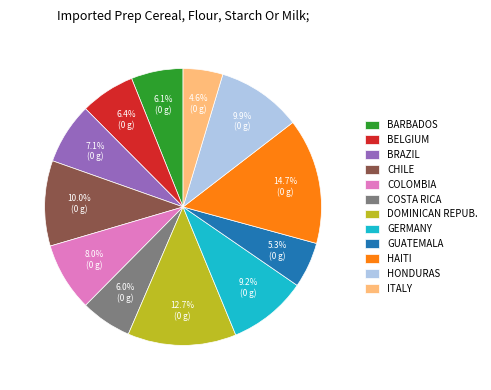

Is there any slice that represents more than half of the pie?

No